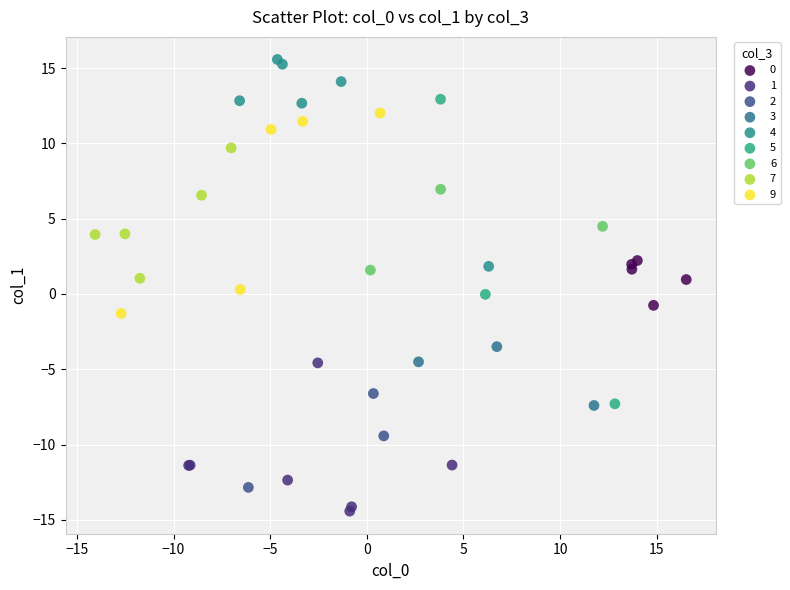

Which series has the largest Y range (max minus min)?

5